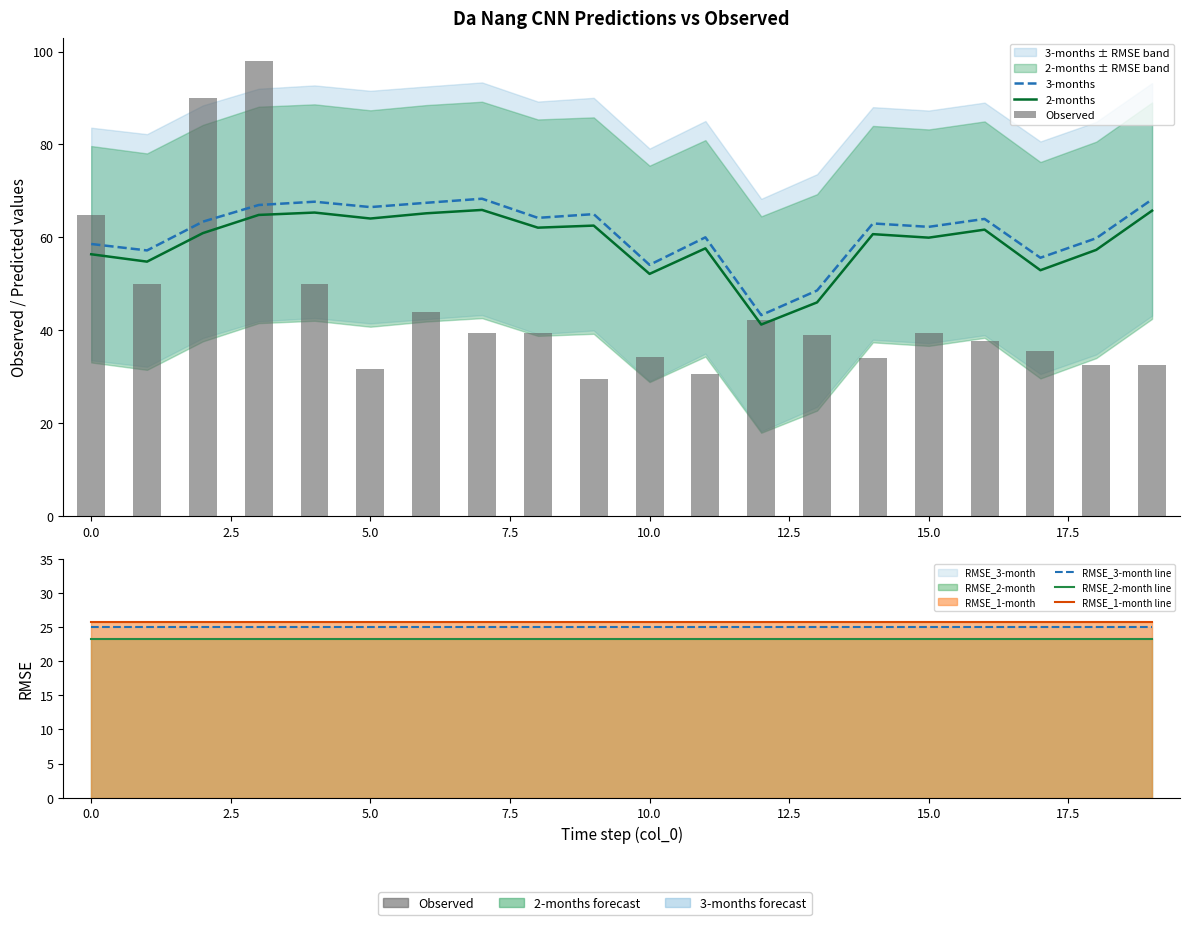

Which series has the largest total across all categories?

3-months